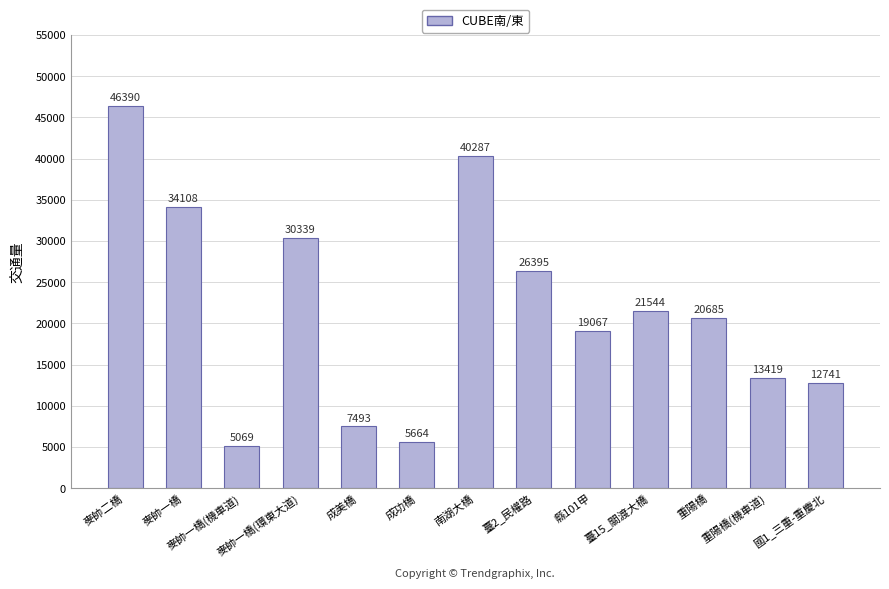

Which label corresponds to the largest value in the chart?

麥帥二橋